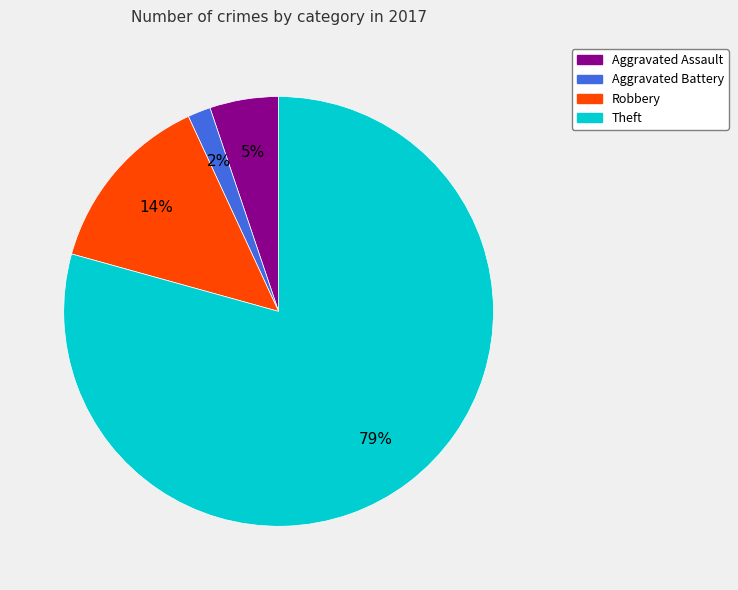

To the nearest percent, what is the average slice percentage?

25%